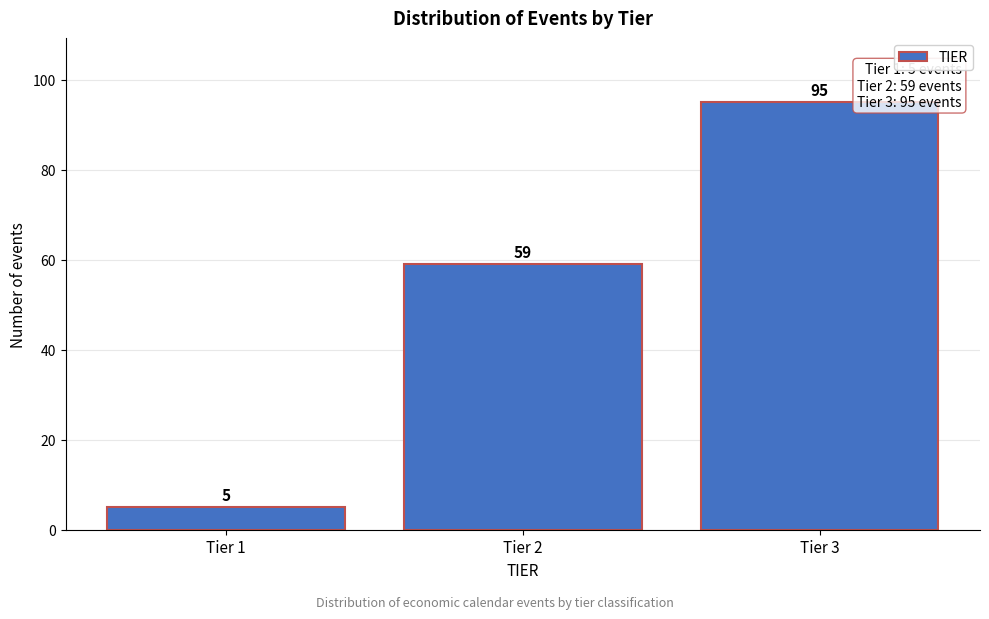

Reading left to right, list all the values displayed in this chart.

Tier 1=5	Tier 2=59	Tier 3=95